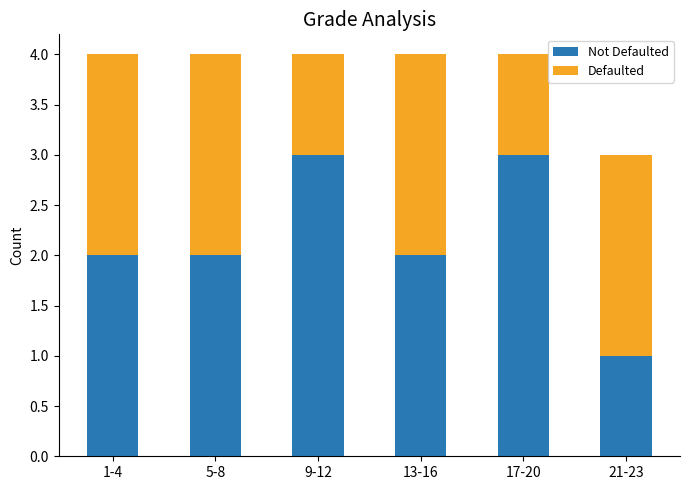

What is the total value across all series at 13-16?

4